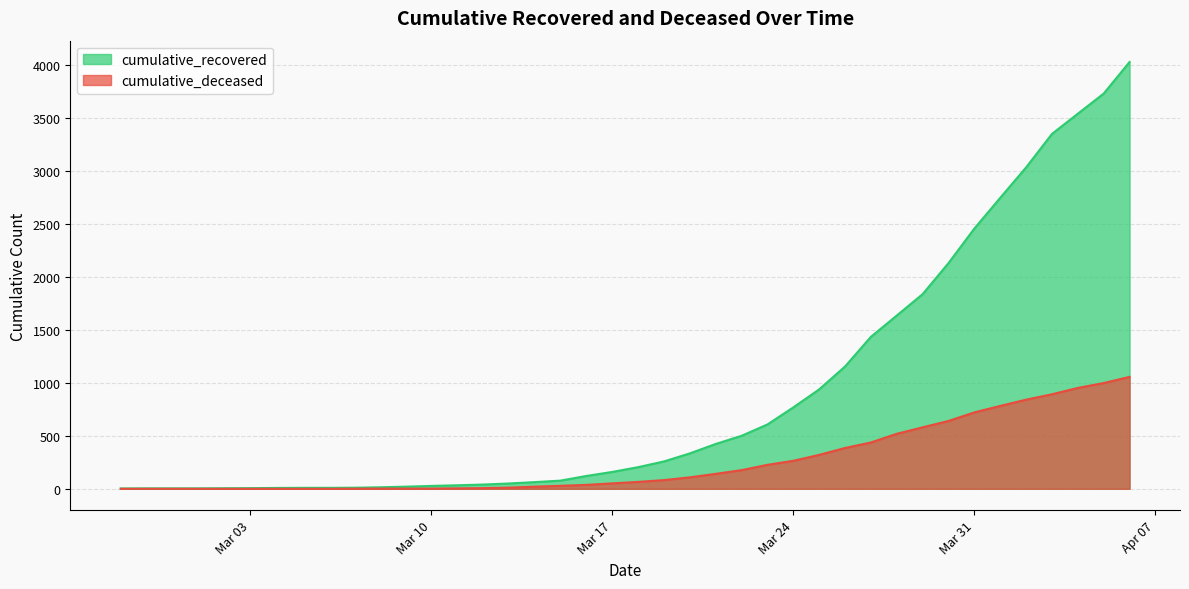

At which category is the sum across all series the highest?

2020-04-06